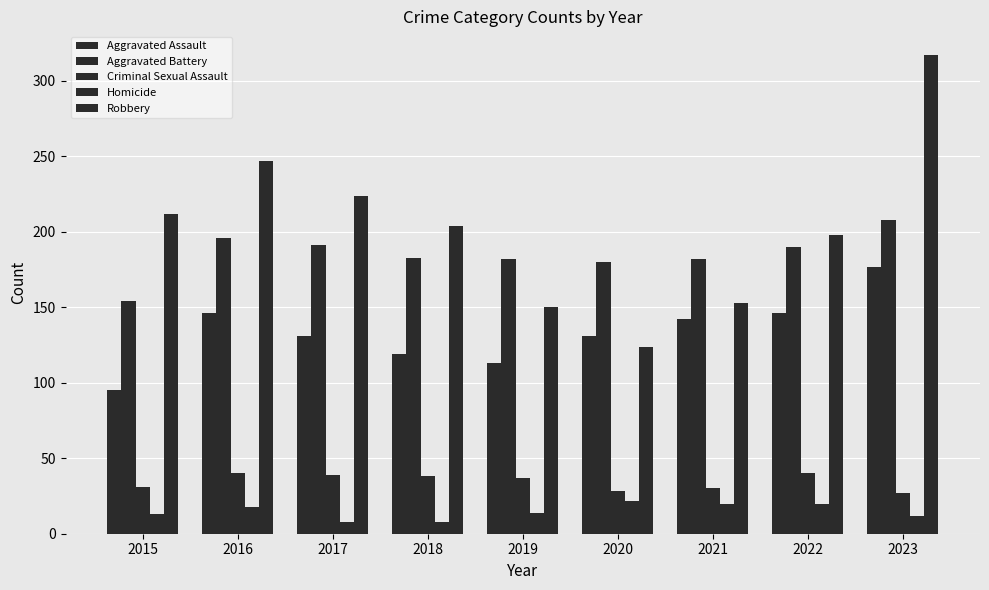

Which series has the largest total across all categories?

Robbery